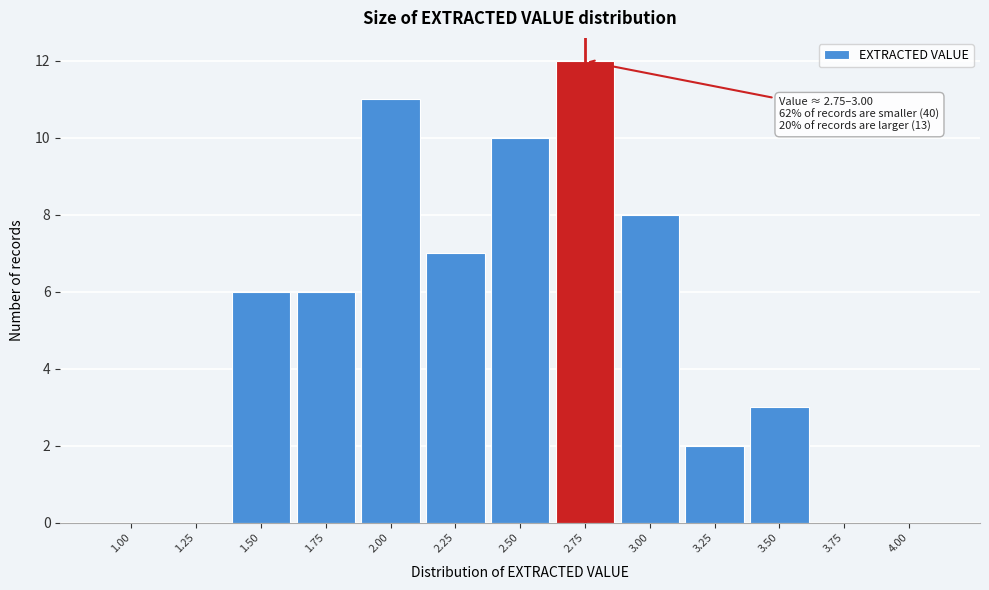

Reading left to right, extract all data points from this chart.

1.00=0	1.25=0	1.50=6	1.75=6	2.00=11	2.25=7	2.50=10	2.75=12	3.00=8	3.25=2	3.50=3	3.75=0	4.00=0